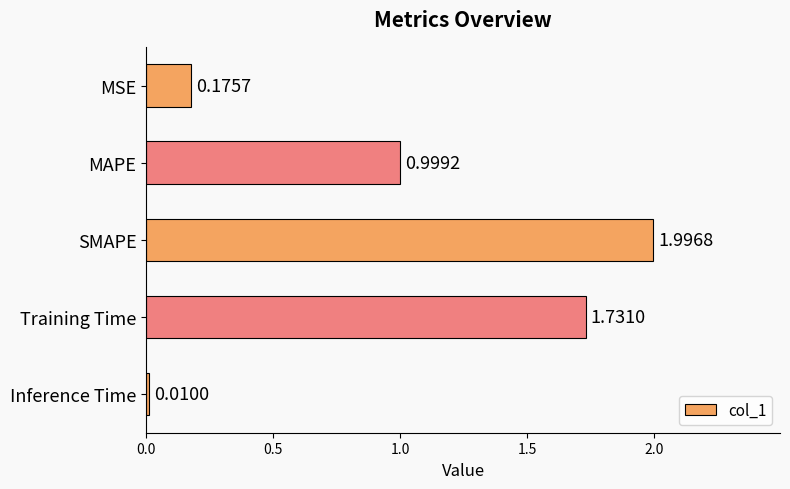

What is the label of the 5th bar from the bottom?

MSE